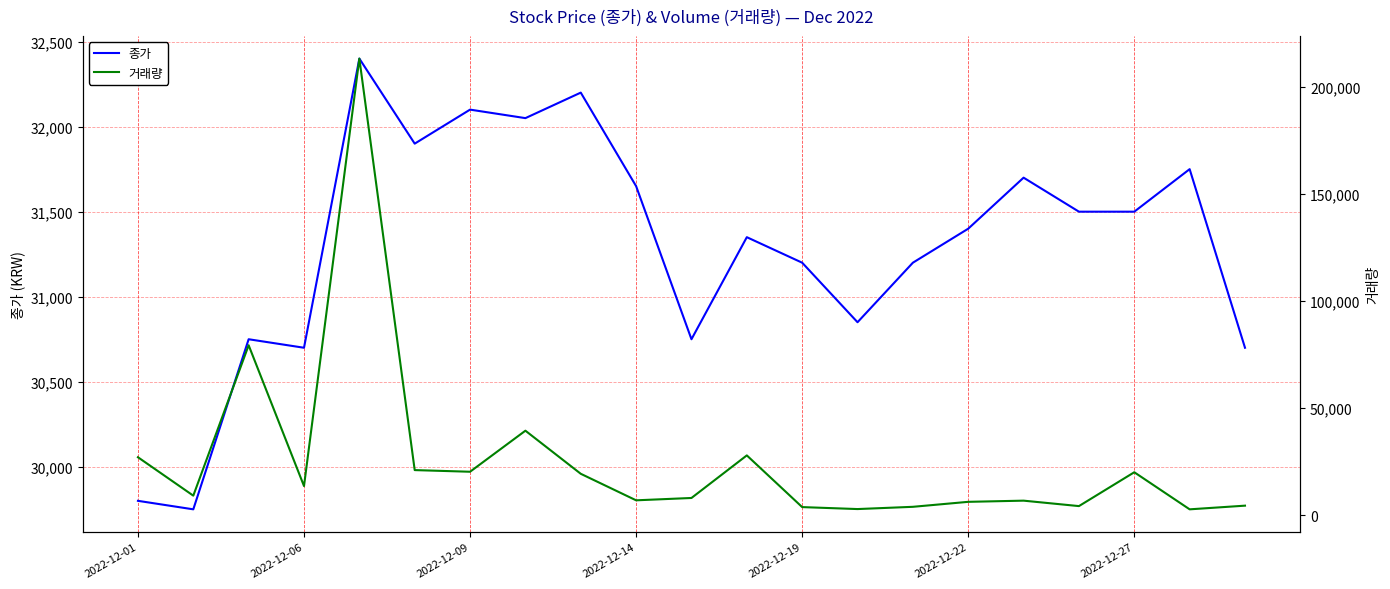

What is the highest value of the 종가 series?

32400